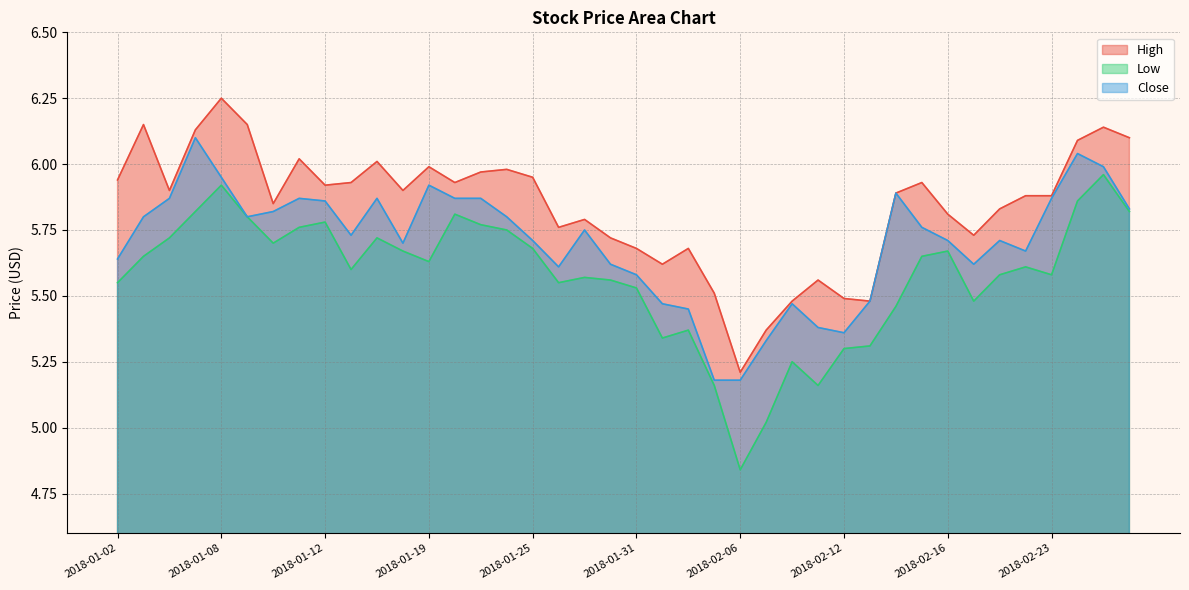

What are all the series names shown in the legend?

High, Low, Close